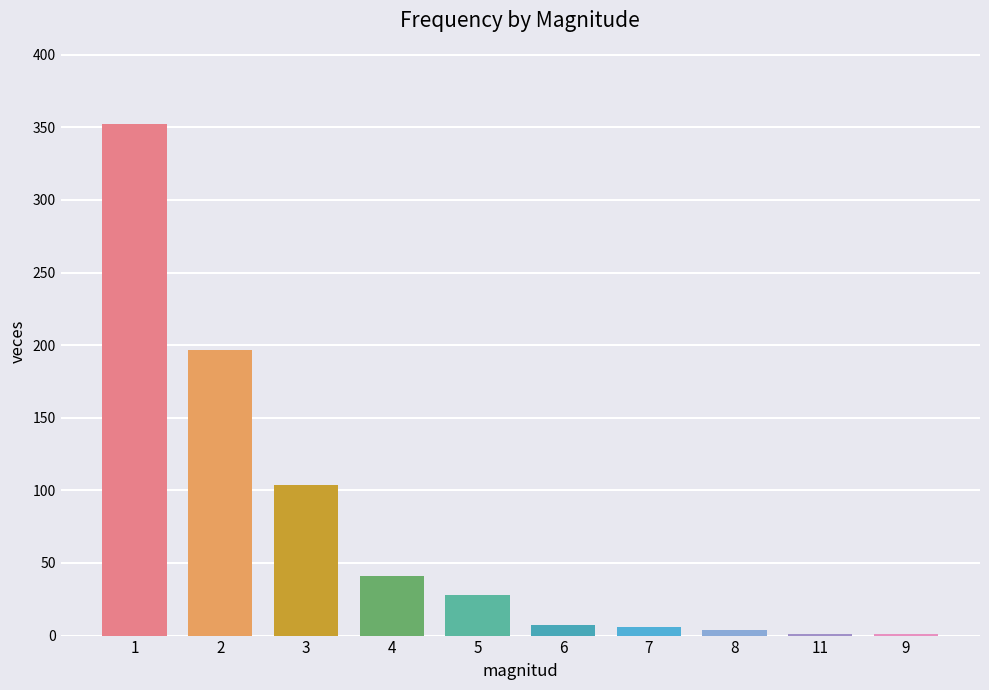

What is the sum of all values?

741